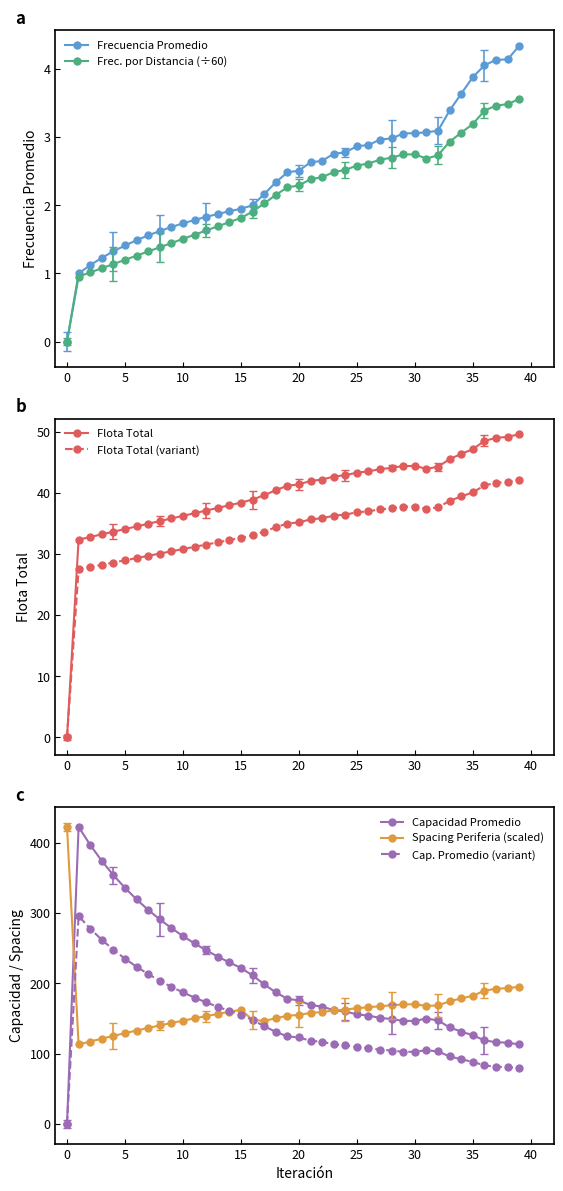

Is it true that Frec. por Distancia (÷60) equals 1.5 at 10?

True